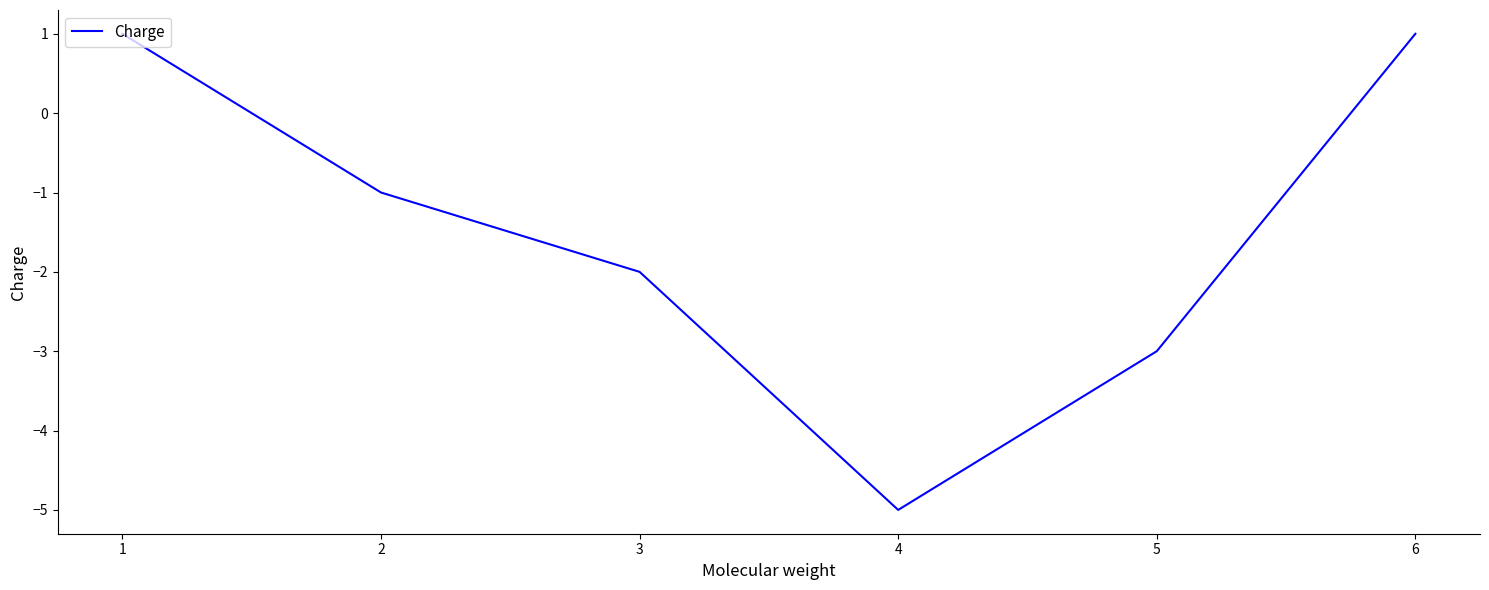

Count the number of data series in this chart.

1